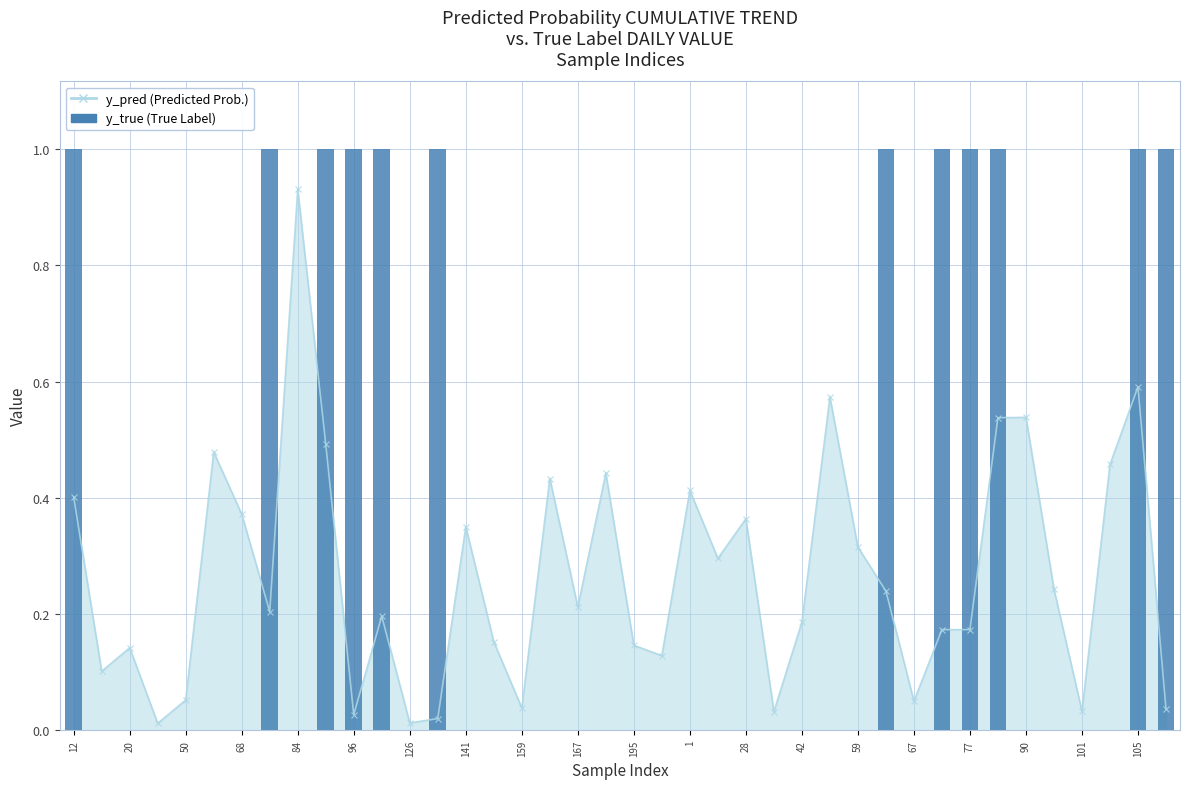

What is the greatest value displayed?

1